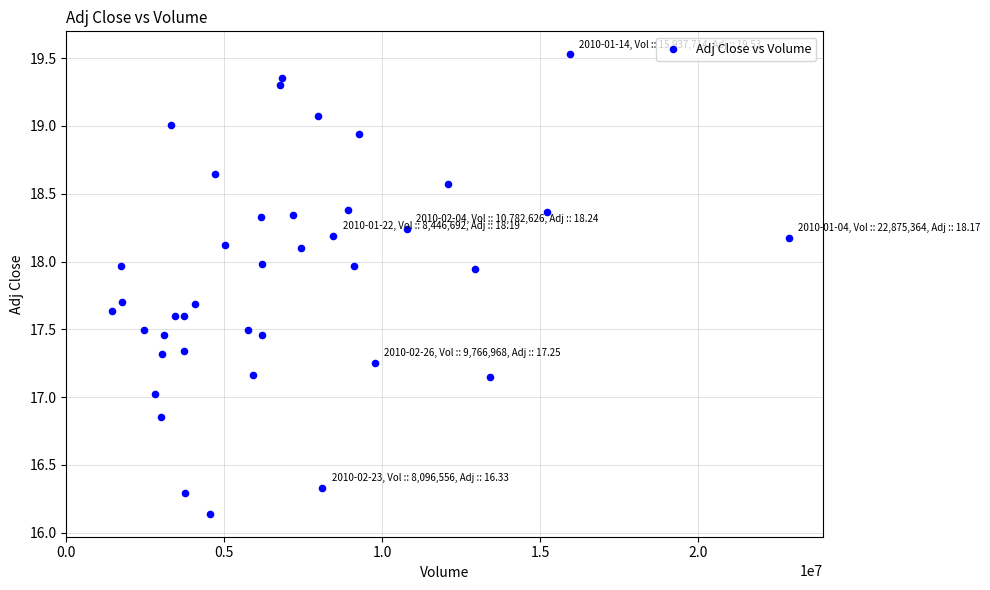

What is the range of Y values (max minus min)?

3.4